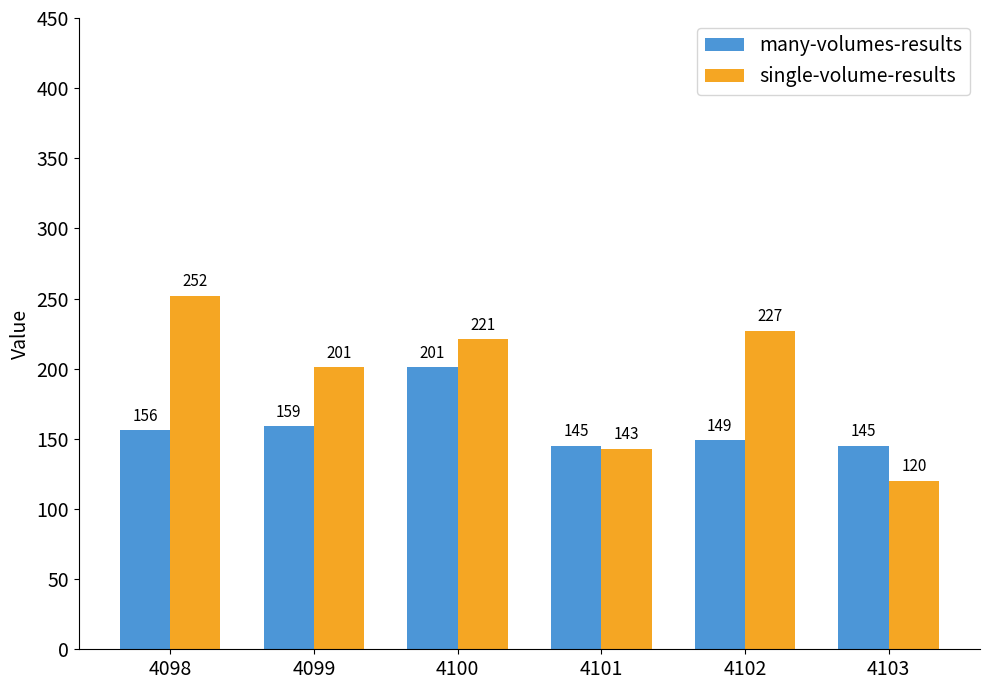

Which series has the largest range (max minus min)?

single-volume-results